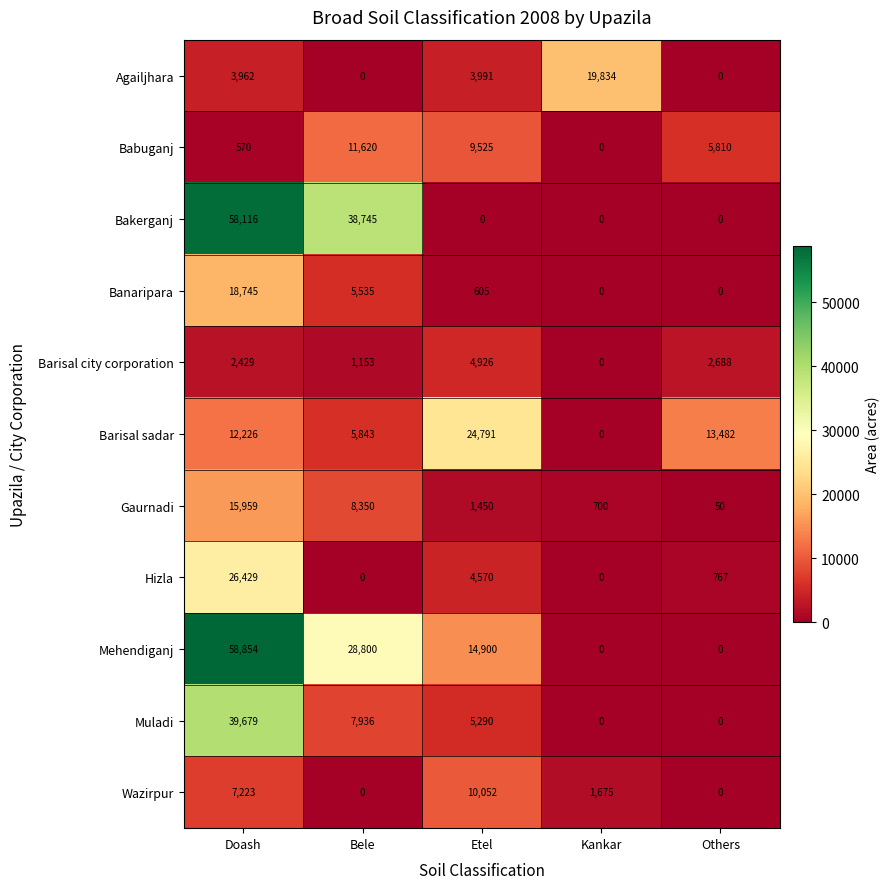

What is the average value of the Barisal city corporation series?

2239